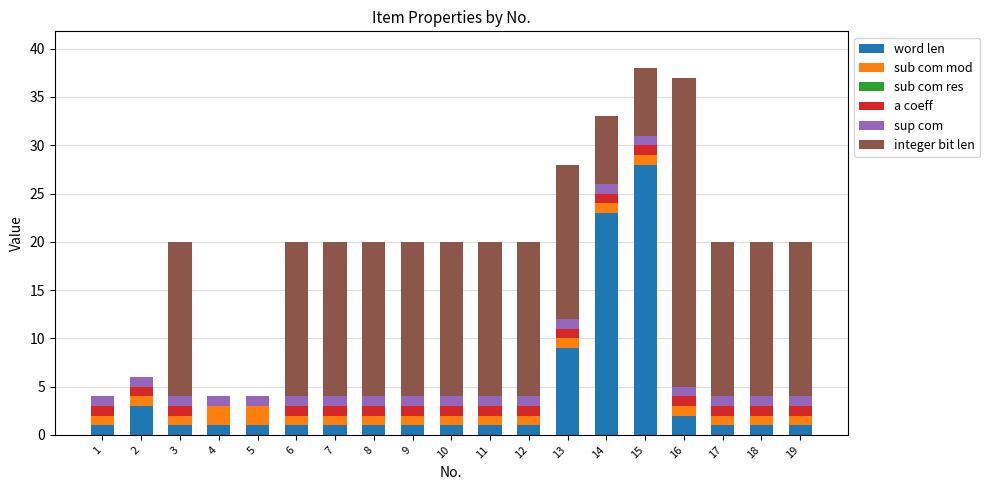

What is the total value across all series at 15?

38